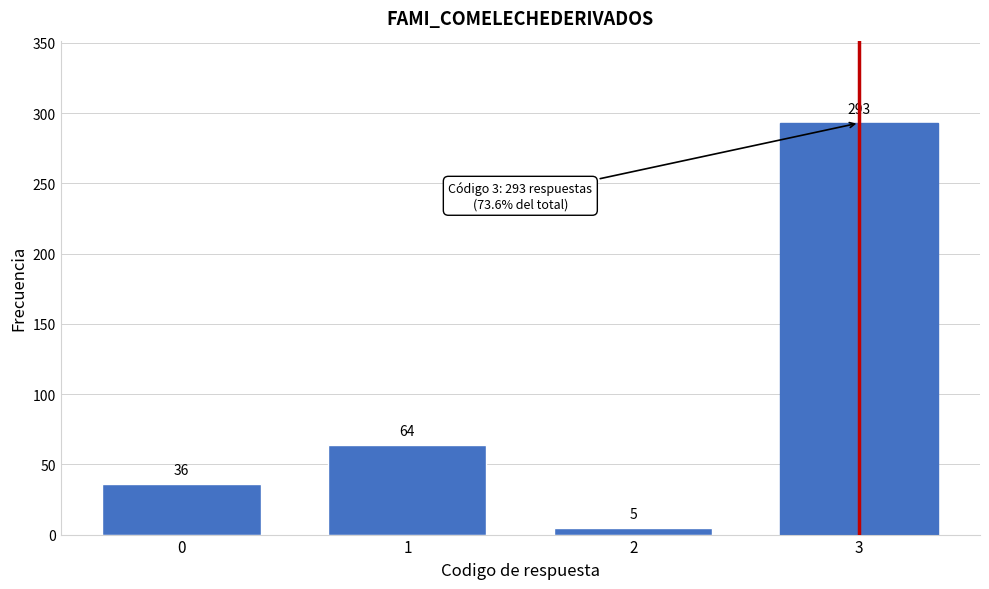

Reading right to left, what are all the values shown in this chart?

3=293	2=5	1=64	0=36